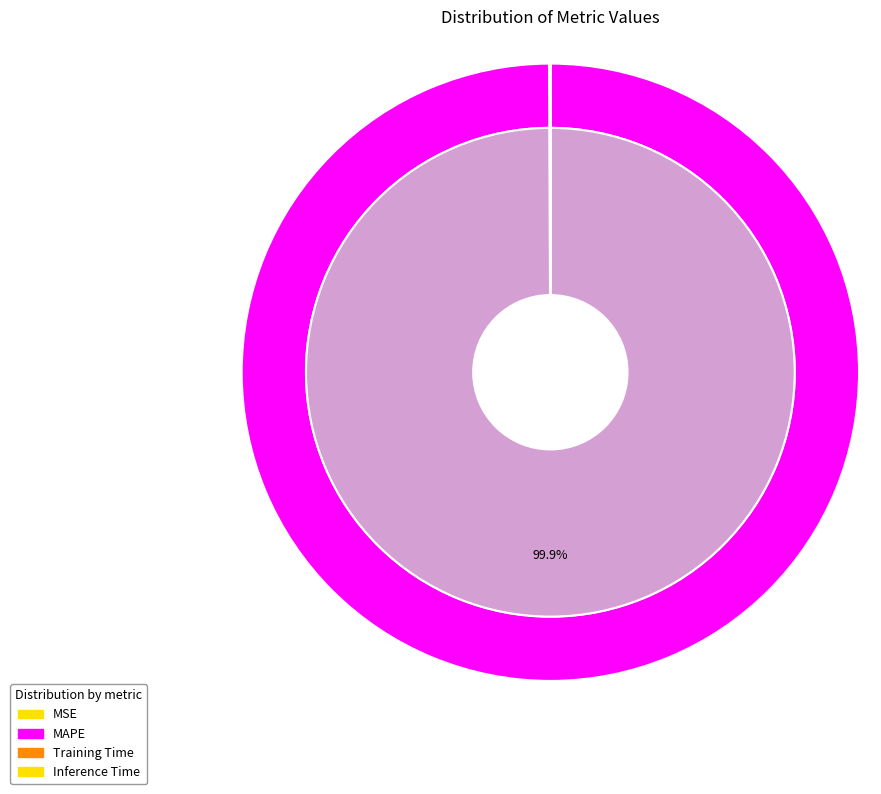

Rank the categories by value from lowest to highest.

Inference Time, Training Time, MSE, MAPE